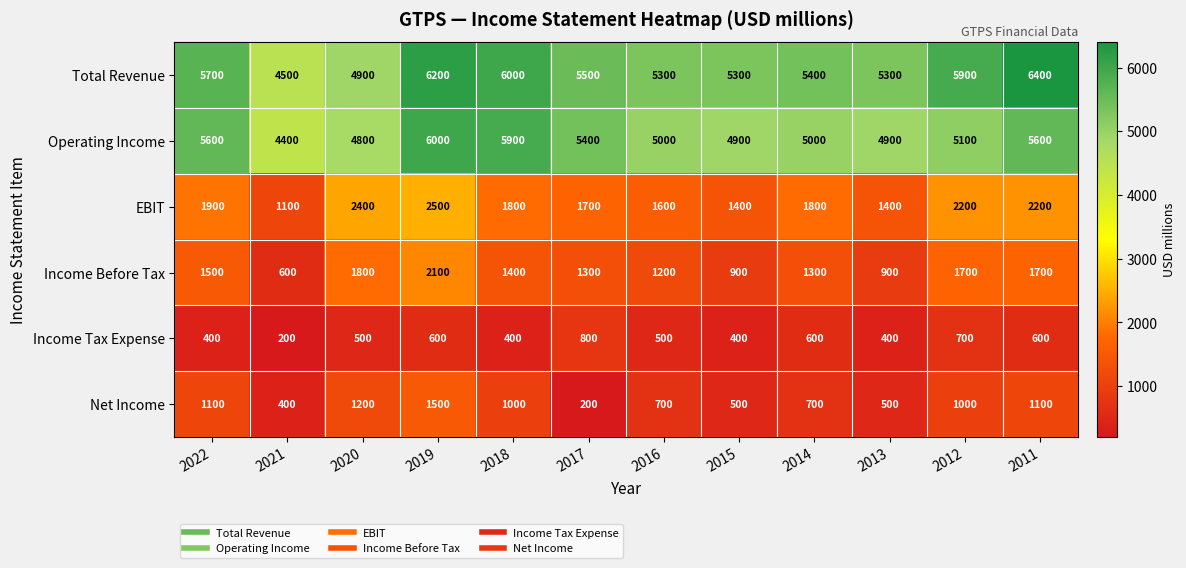

What is the difference between the maximum and minimum values in the Income Tax Expense series?

600